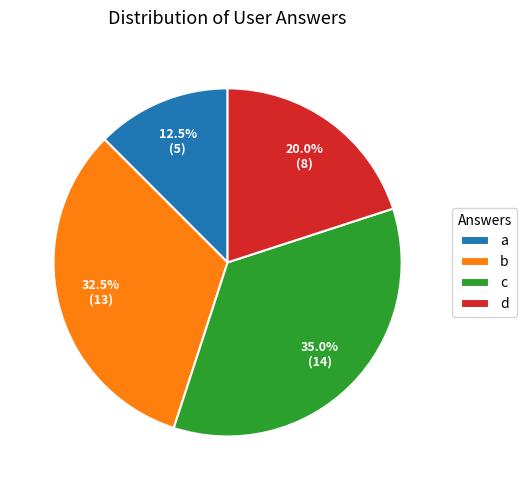

Which slice is the largest?

c